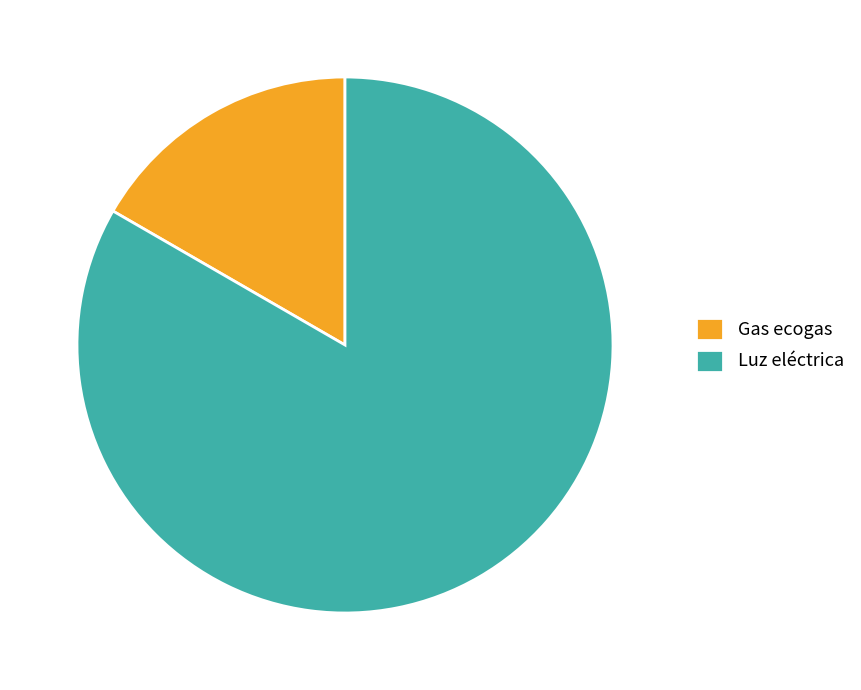

Which slice is the largest?

Luz eléctrica